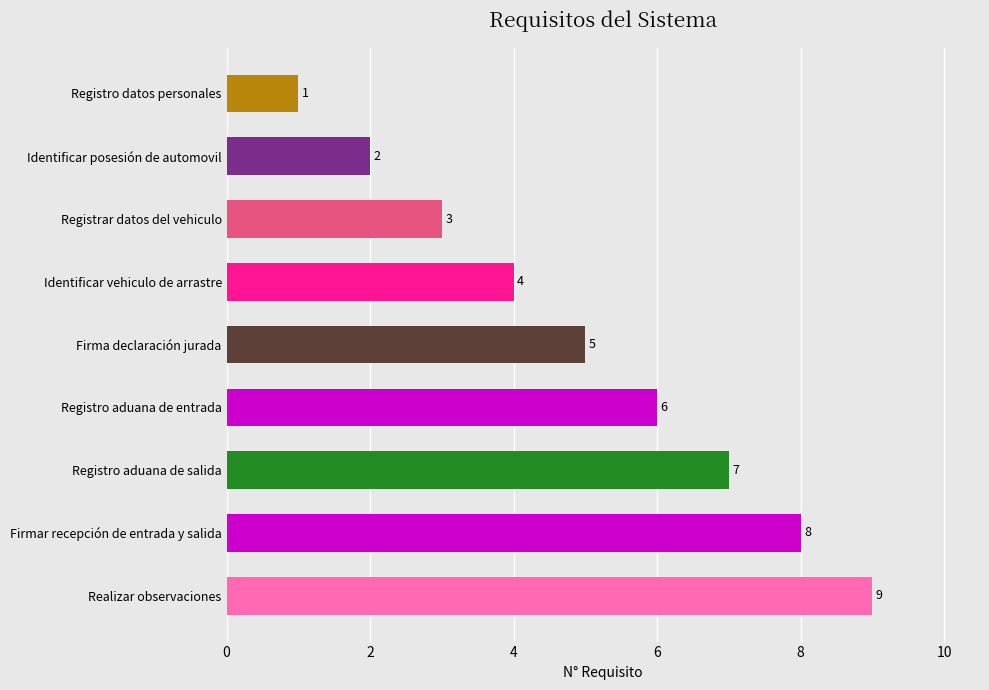

Where is the data nearest to the value 5?

Firma declaración jurada